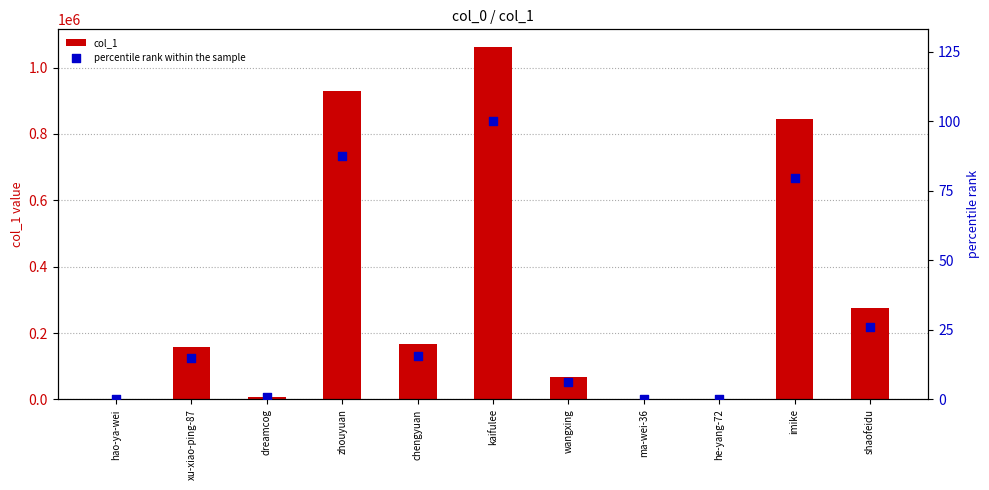

Which series has the widest spread of Y values?

col_1